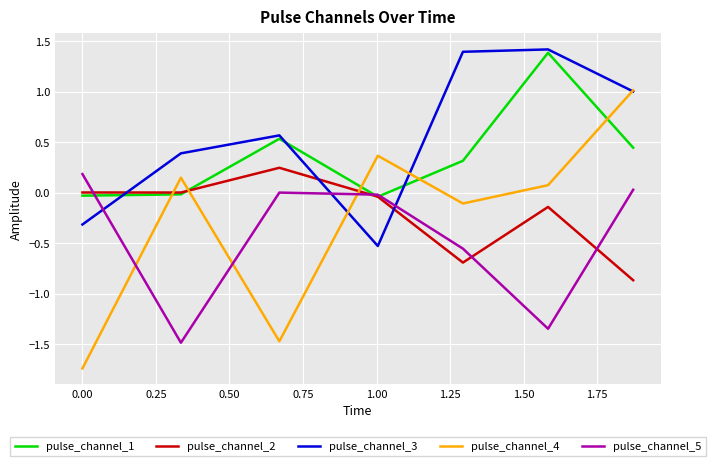

Is this an area chart (filled region under the line)?

No